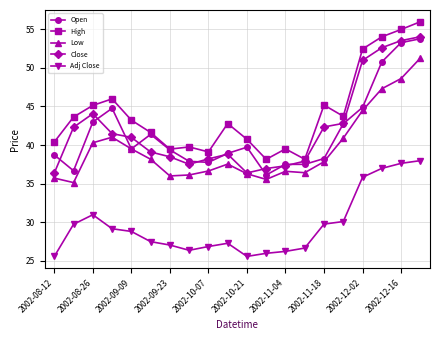

What is the greatest value displayed?

56.0